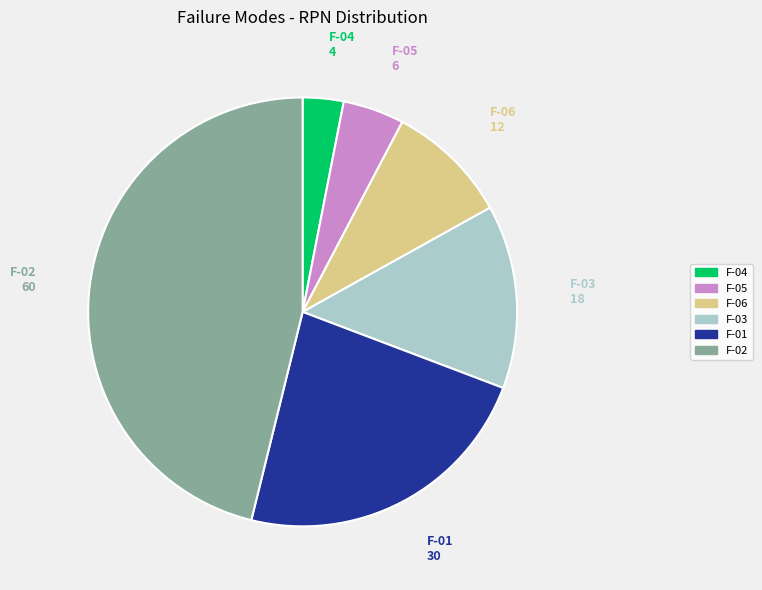

Does F-05 represent more than half of the total?

No